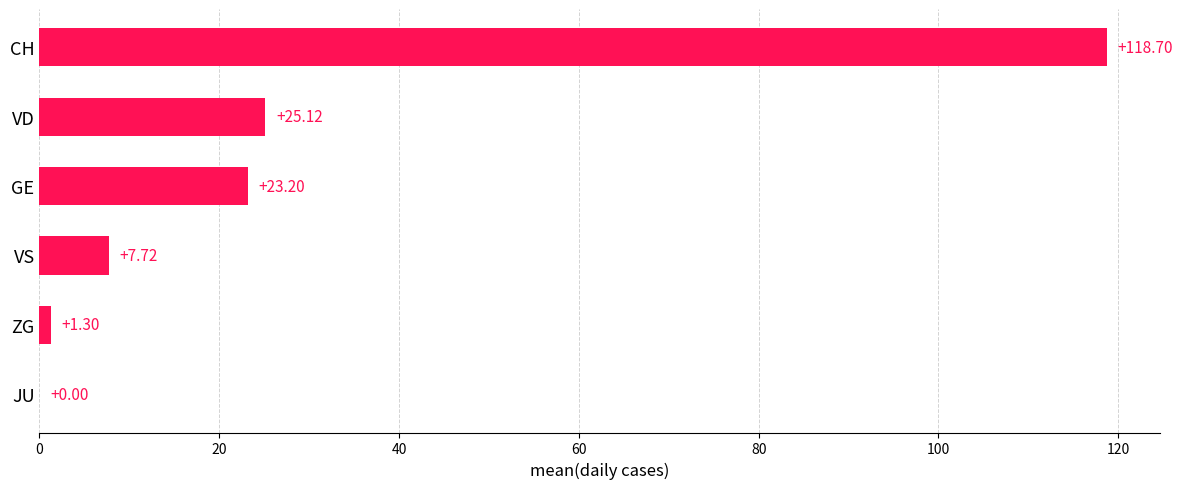

What is the sum of the values at CH and ZG?

120.0